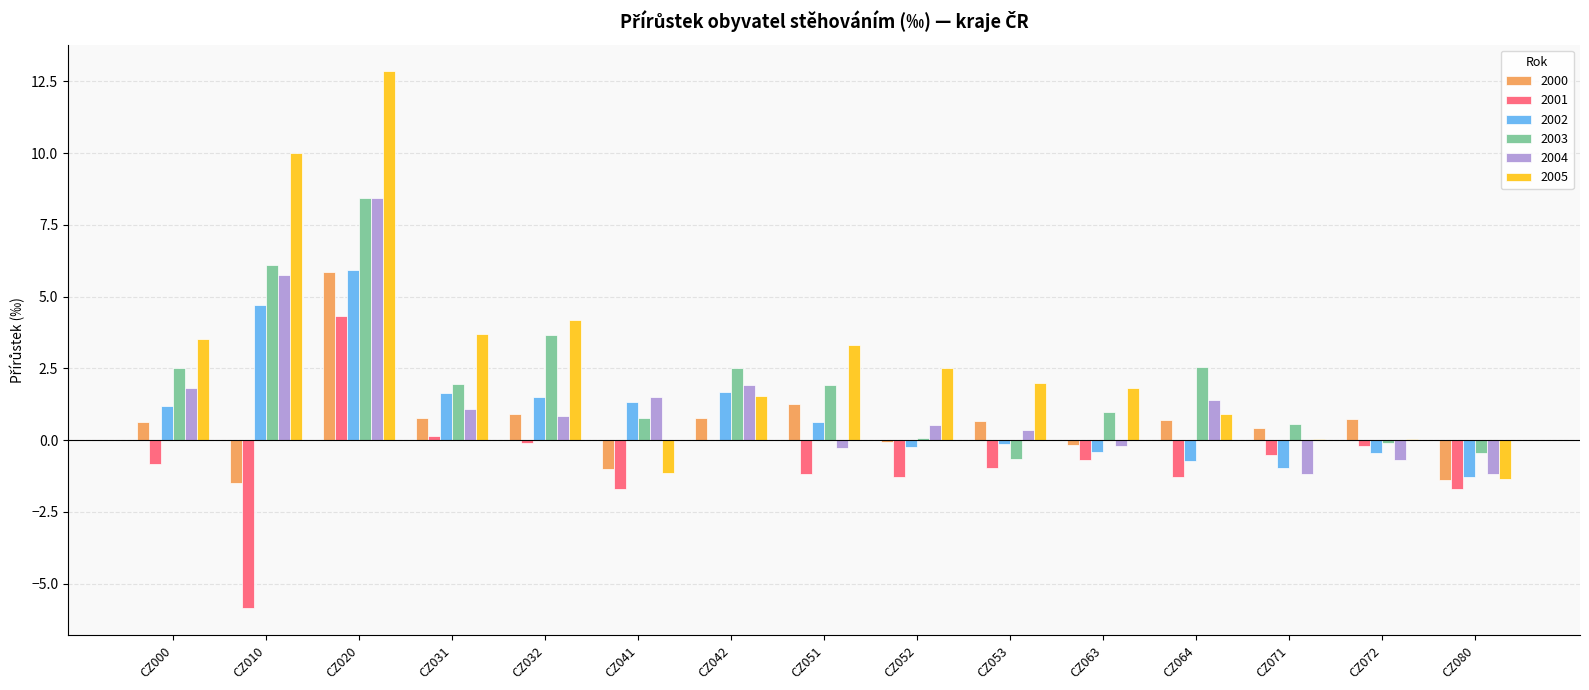

Which series has the largest range (max minus min)?

2005